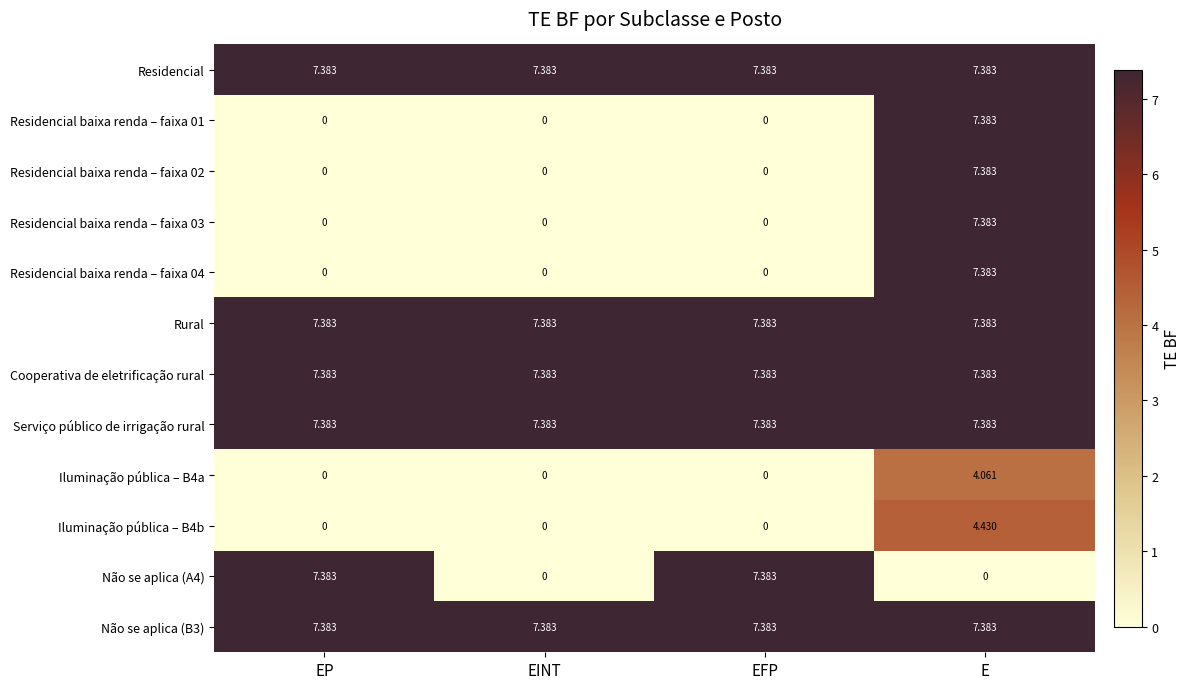

Which category has the highest value in the Iluminação pública – B4b series?

E